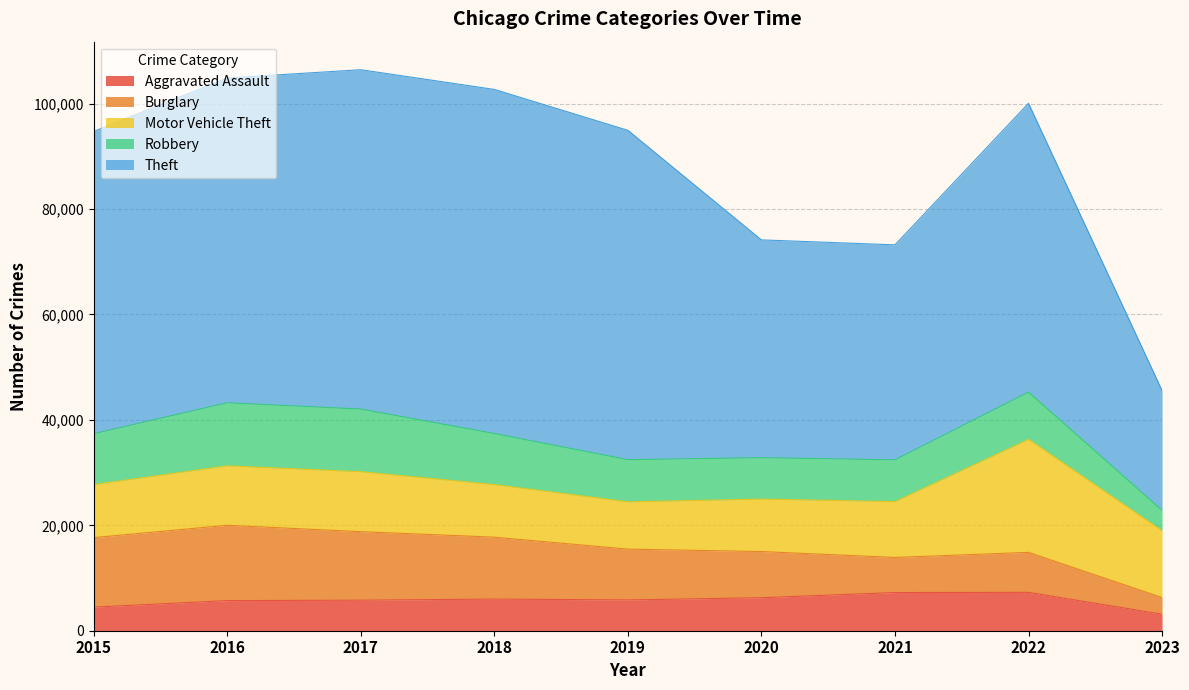

Which label corresponds to the largest value in the chart?

2018